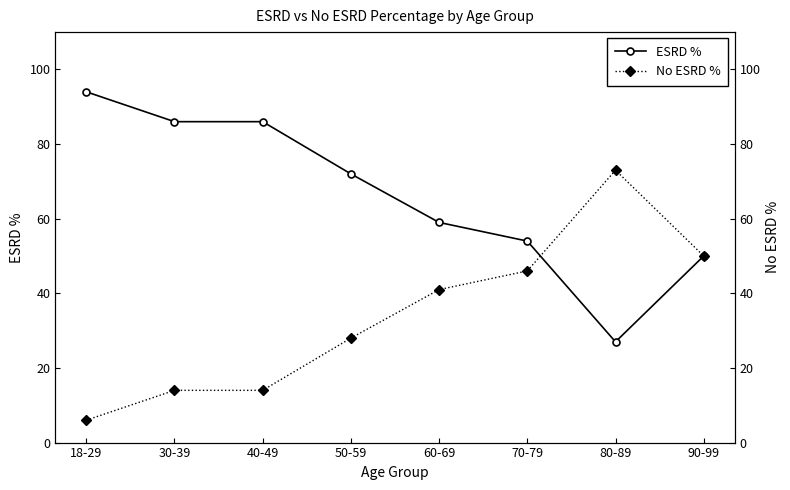

What is the total value across all series at 18-29?

100